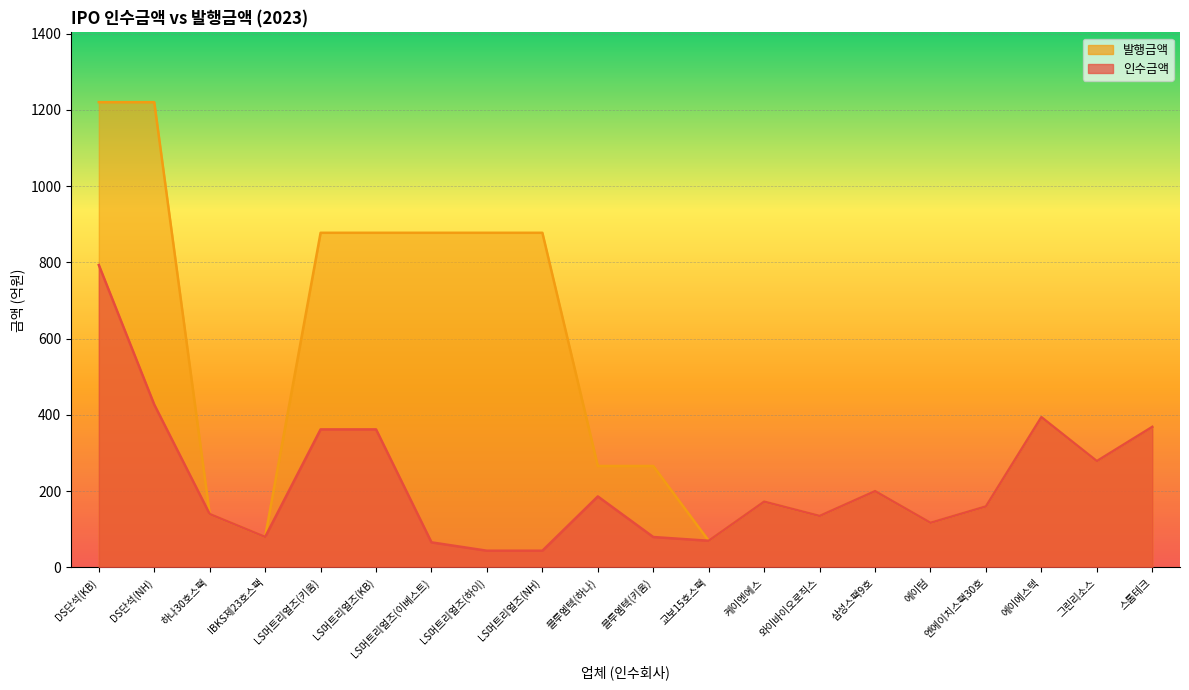

True or false: 인수금액 has more than 2 points higher than both neighbors.

True